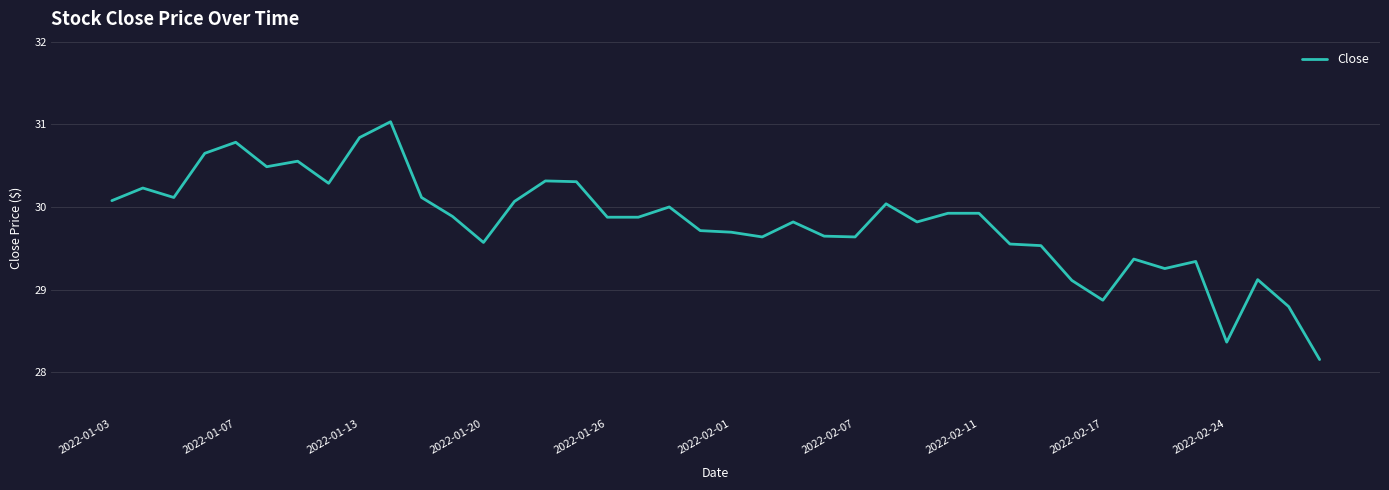

What is the difference between the maximum and minimum values?

2.9